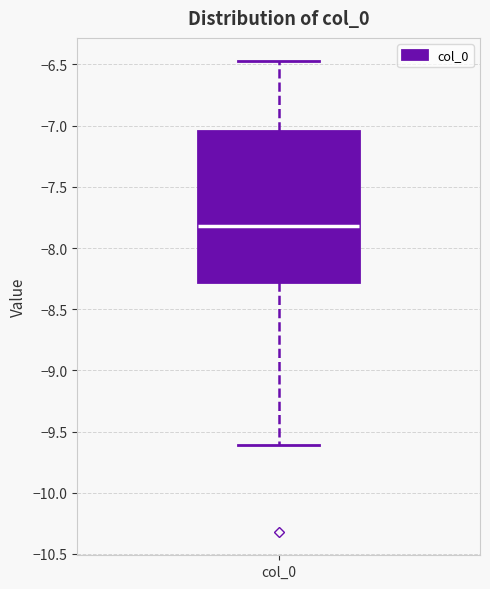

Read this box plot against the y-axis: the position of the median line, the range covered by the box, and the ends of both whiskers. The values are not printed on the chart, so give them approximately, as read against the axis.

median -7.80, box -8.30 to -7.05, whiskers -9.60 to -6.50